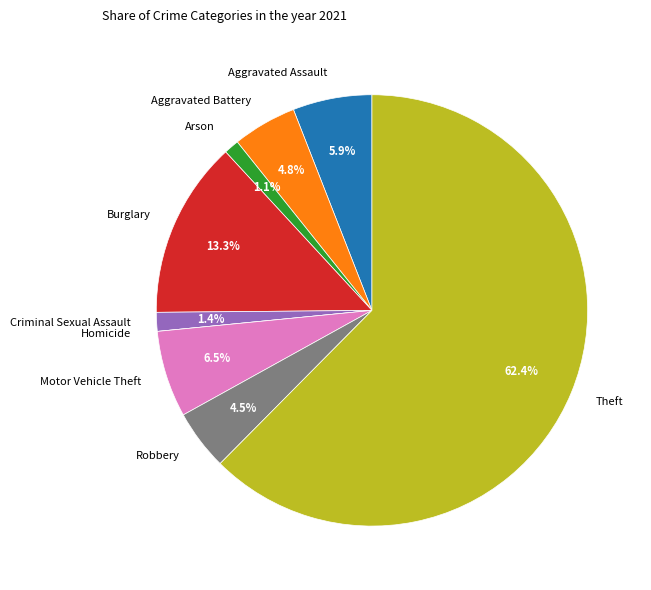

Combined, what portion of the pie is Robbery and Arson?

5.6%